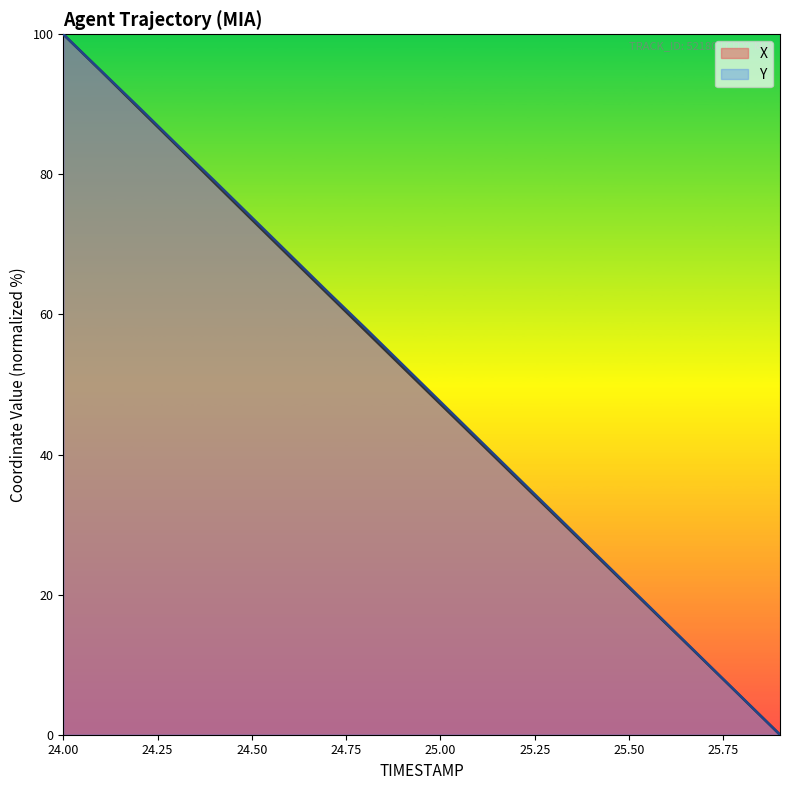

Does the chart display data point markers on the line(s)?

No